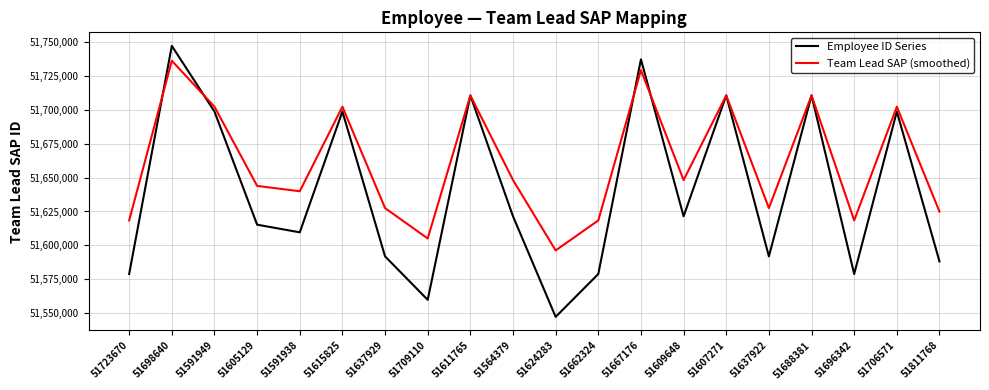

What is the total value across all series at 51637929?

103219448.0